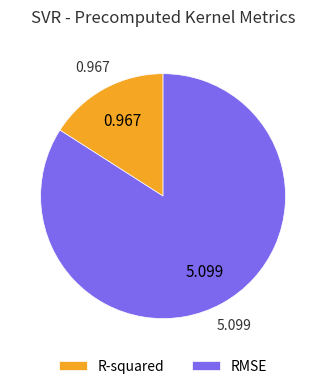

What is the majority slice?

RMSE